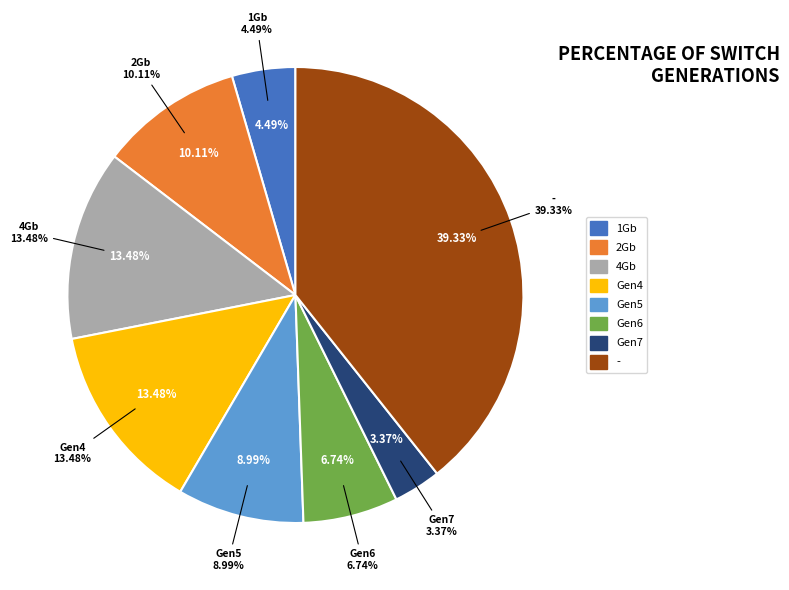

Is there any slice that represents more than half of the pie?

No